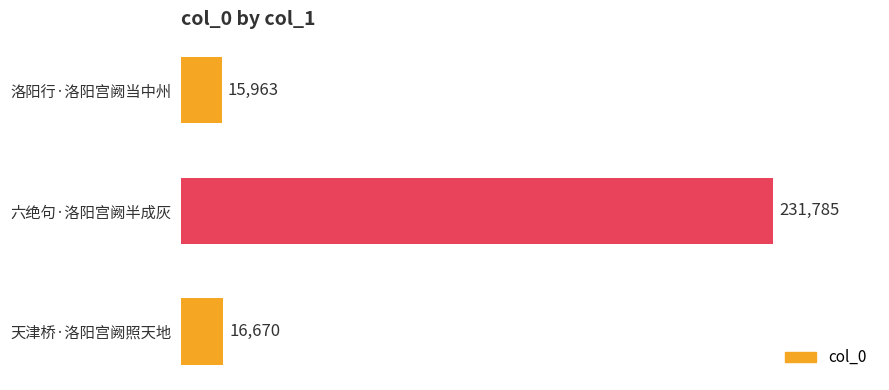

What position from the top is 天津桥·洛阳宫阙照天地?

3